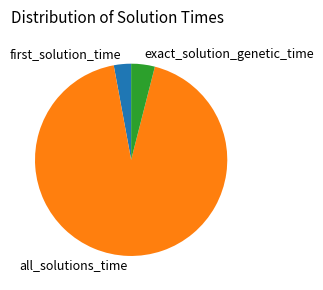

Is it true that exact_solution_genetic_time is 4% of the pie?

True